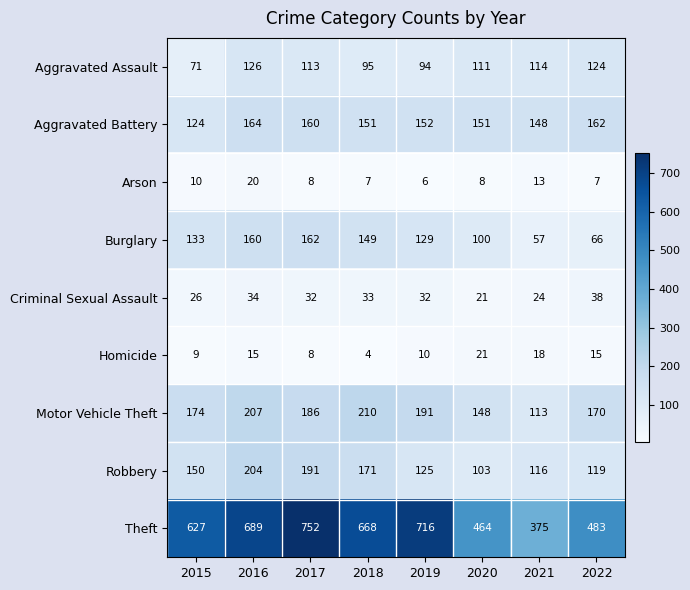

The Burglary series shows 52 at 2017. True or false?

False